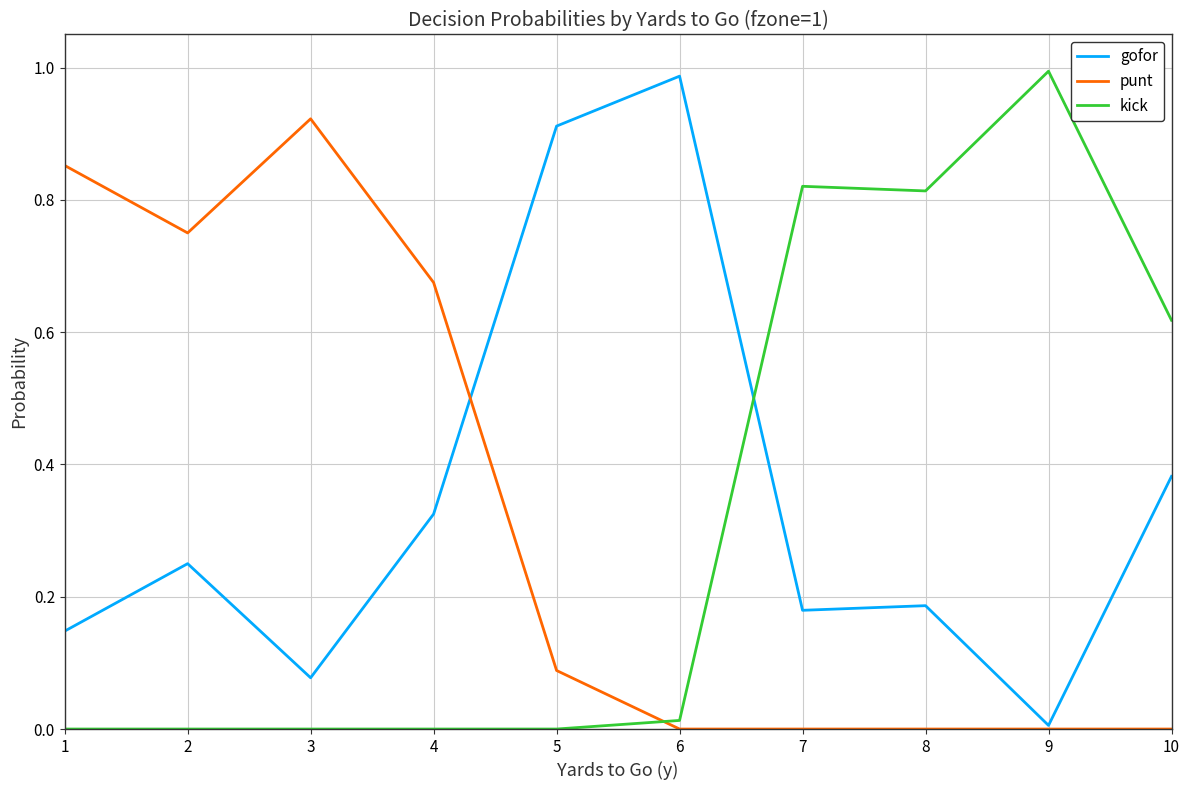

What are all the series names shown in the legend?

gofor, punt, kick